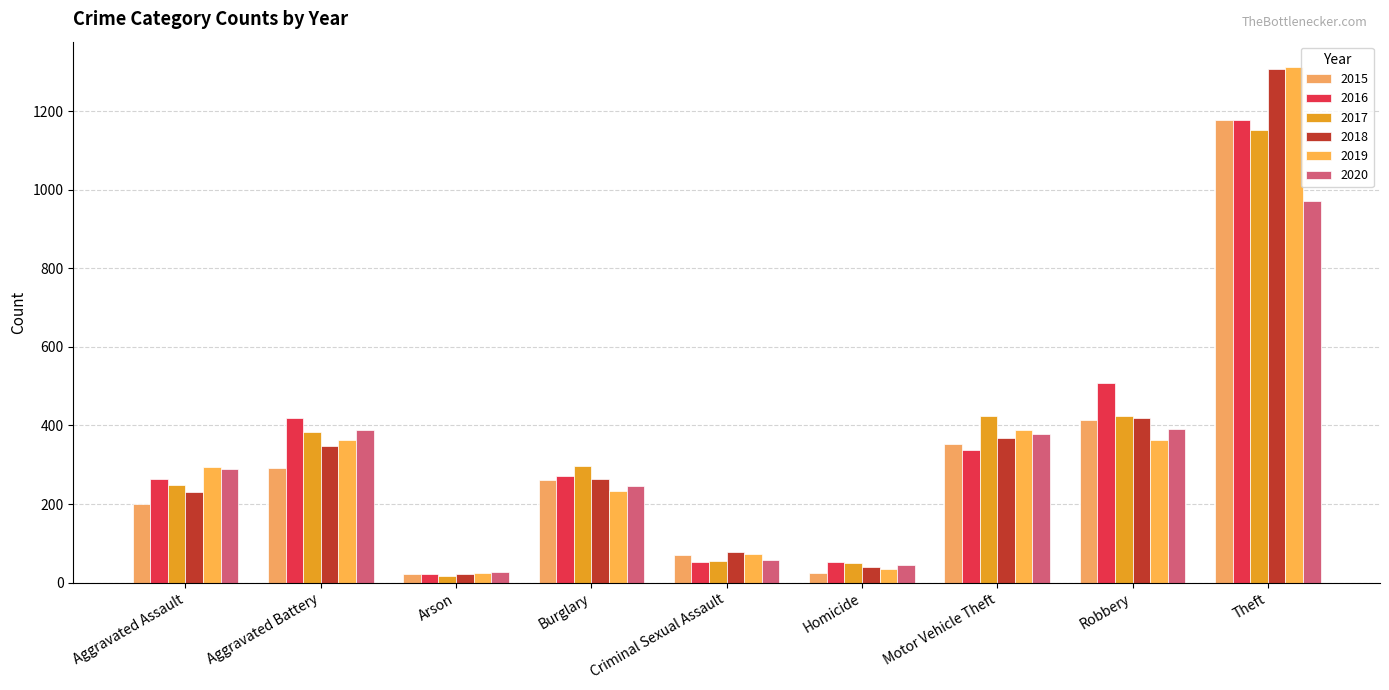

What is the label of the 7th bar from the right?

Arson